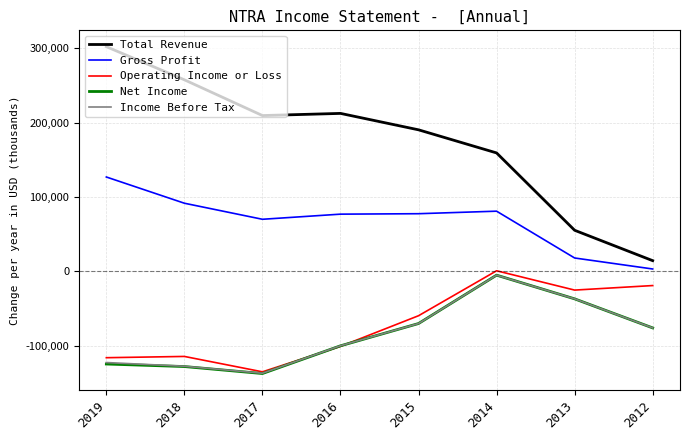

The value of Total Revenue at 2014 is 159300. True or false?

True